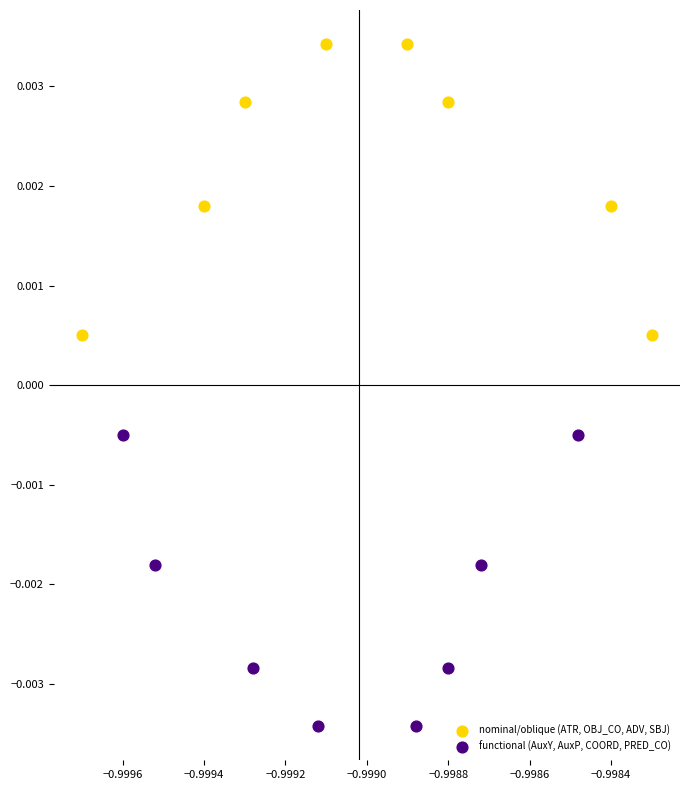

Which series reaches the minimum Y coordinate?

functional (AuxY, AuxP, COORD, PRED_CO)